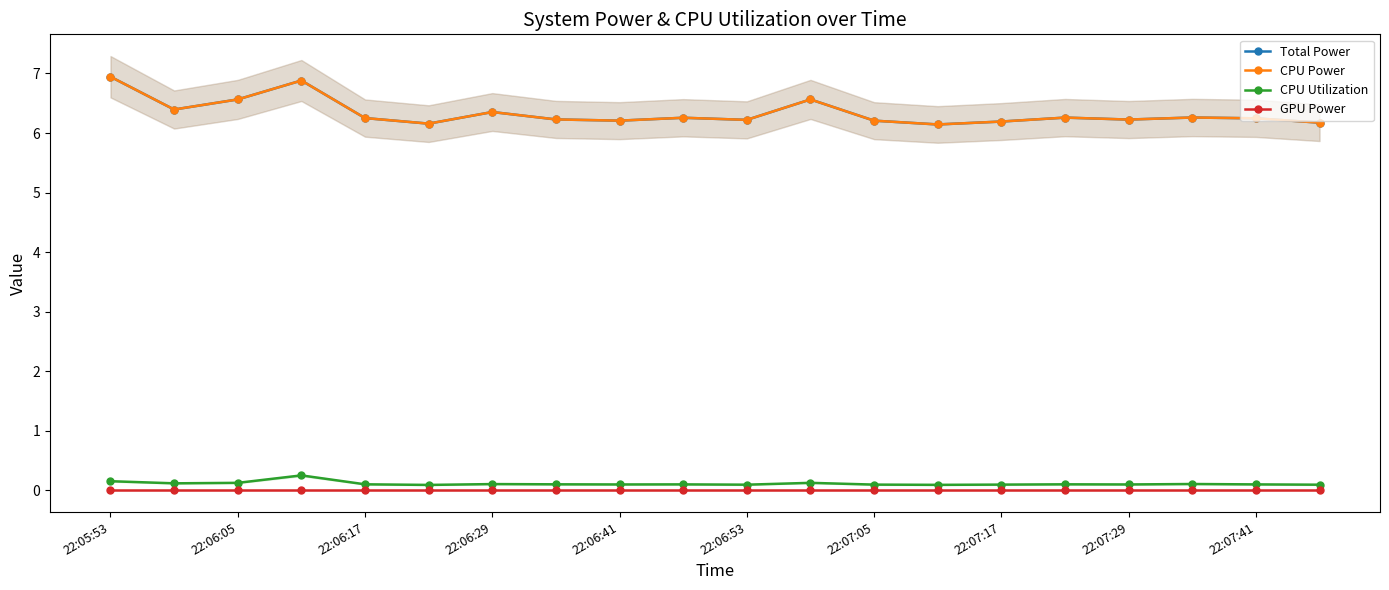

What is the difference between the maximum and minimum values in the Total Power series?

0.8